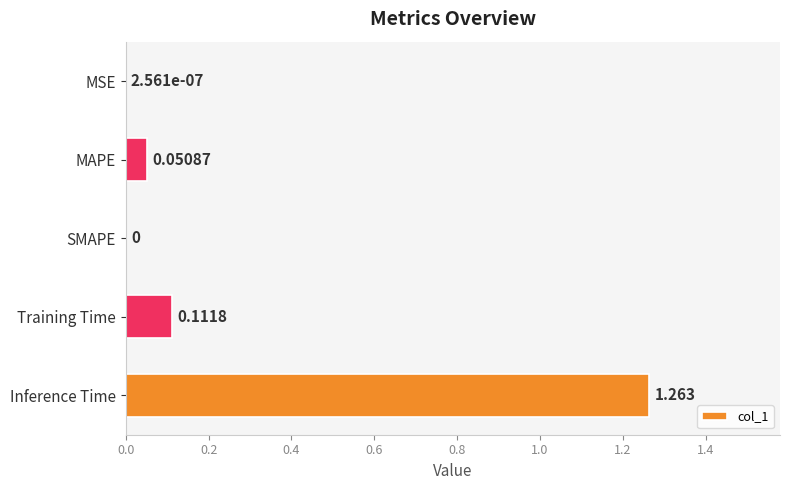

Which has a higher value, MAPE or Inference Time?

Inference Time